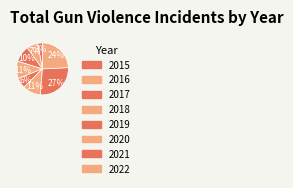

How many slices are in this pie chart?

8